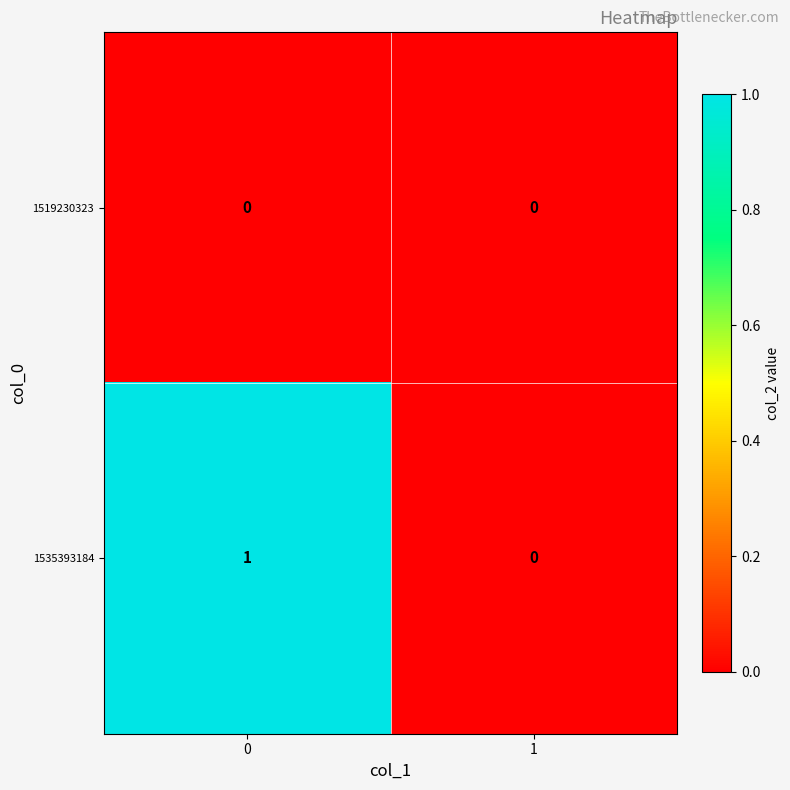

The value of 1535393184 at 1 is 1. True or false?

False